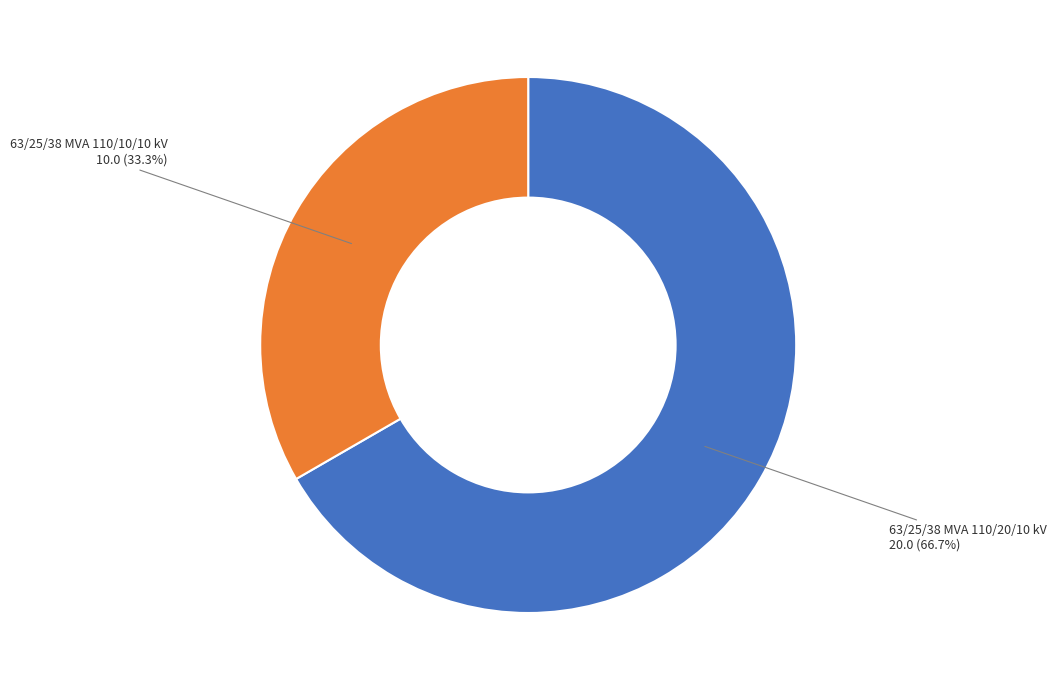

Does any single category account for the majority?

Yes